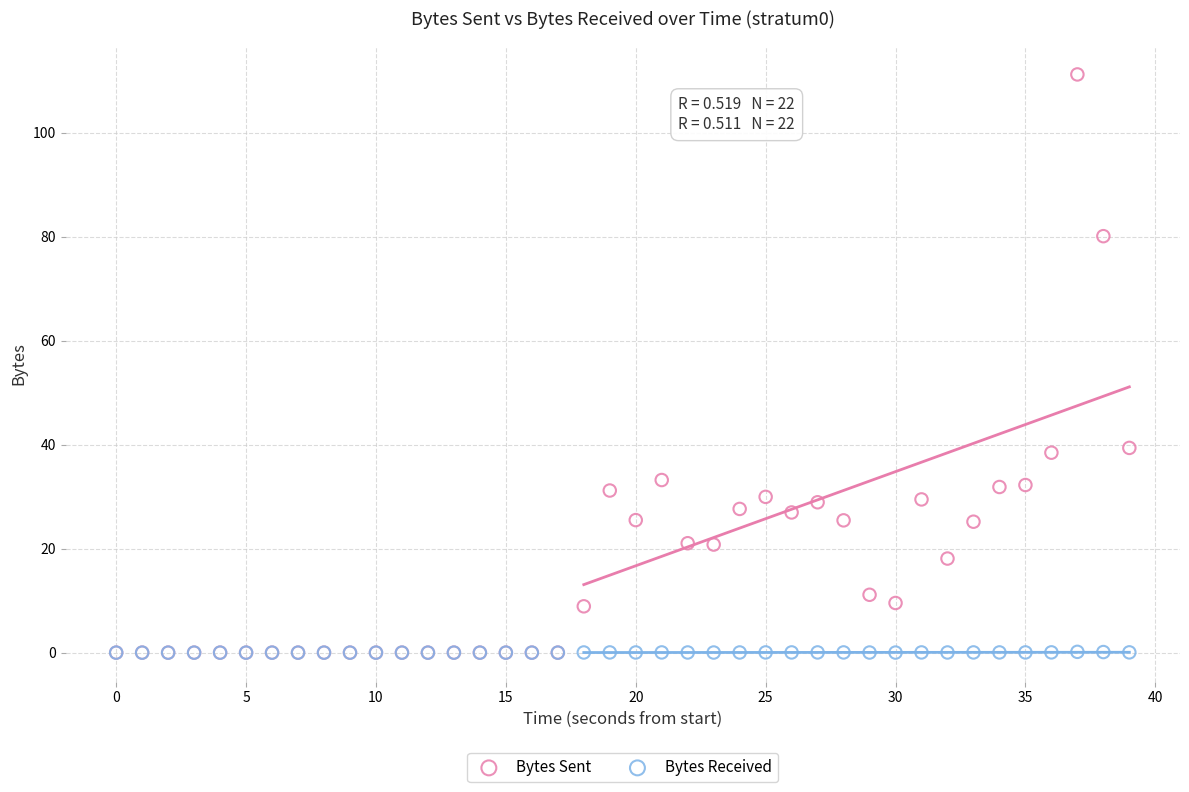

What are all the series names shown in the legend?

Bytes Sent, Bytes Received